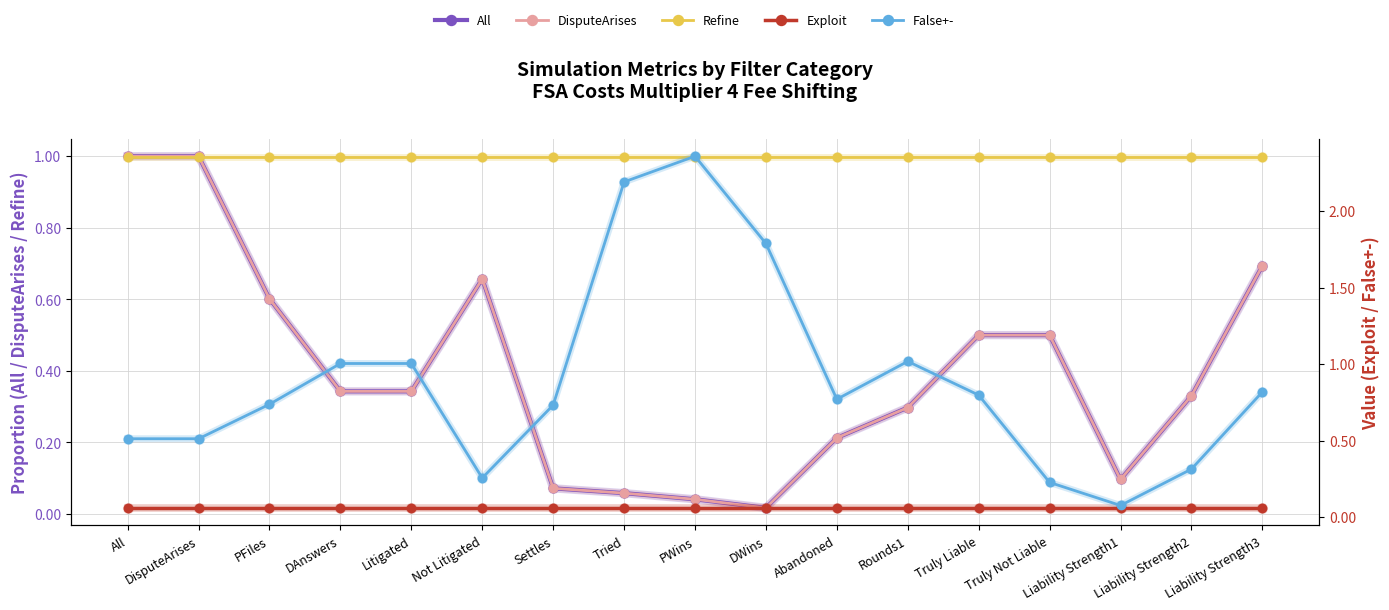

True or false: Exploit and DisputeArises cross at least once.

True